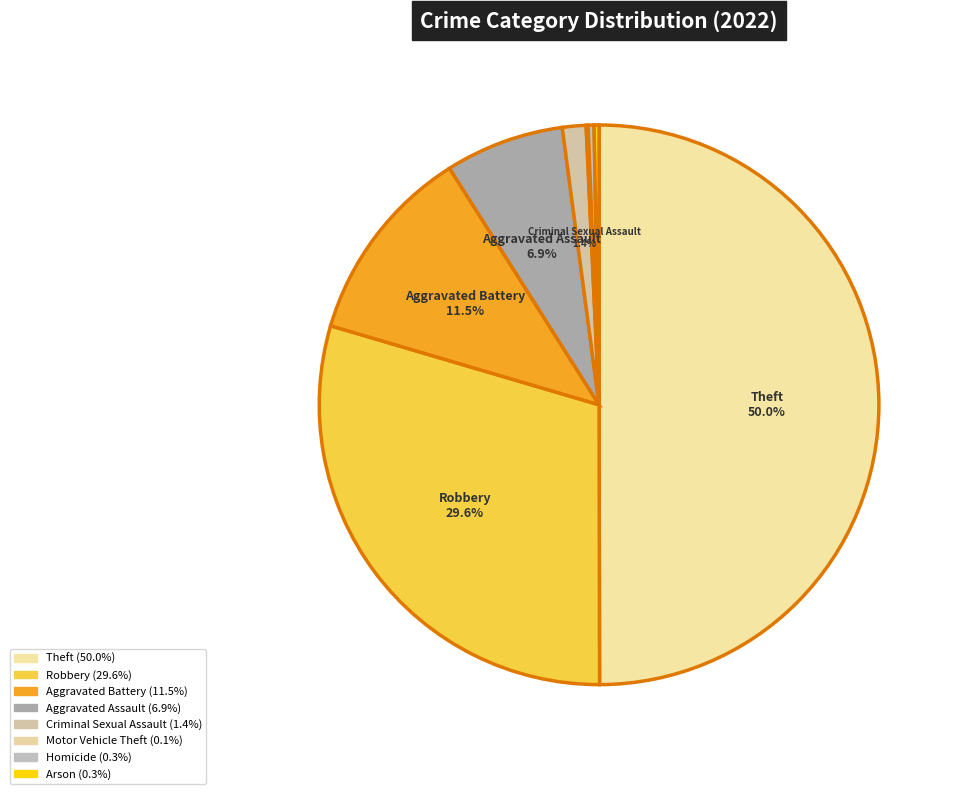

Combined, what portion of the pie is Arson and Aggravated Battery?

11.8%